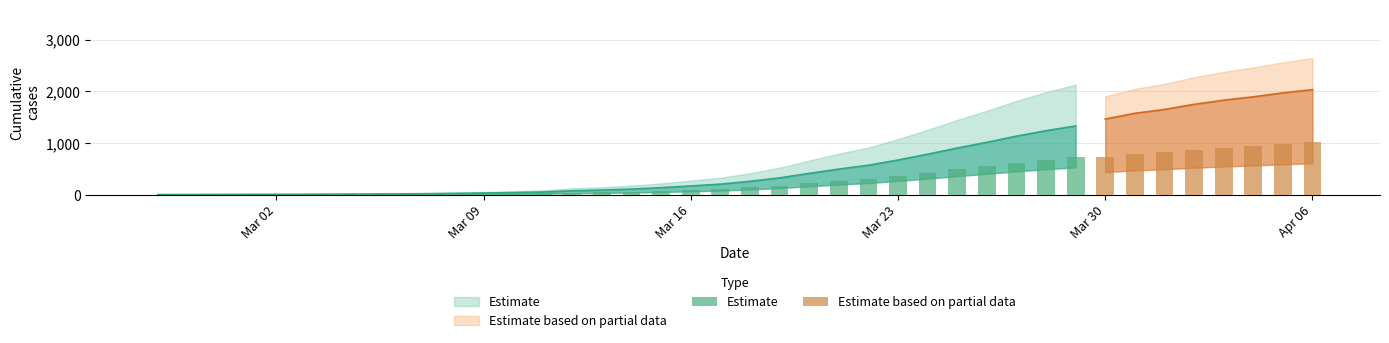

What is the label of the 21st bar from the left?

2020-03-18